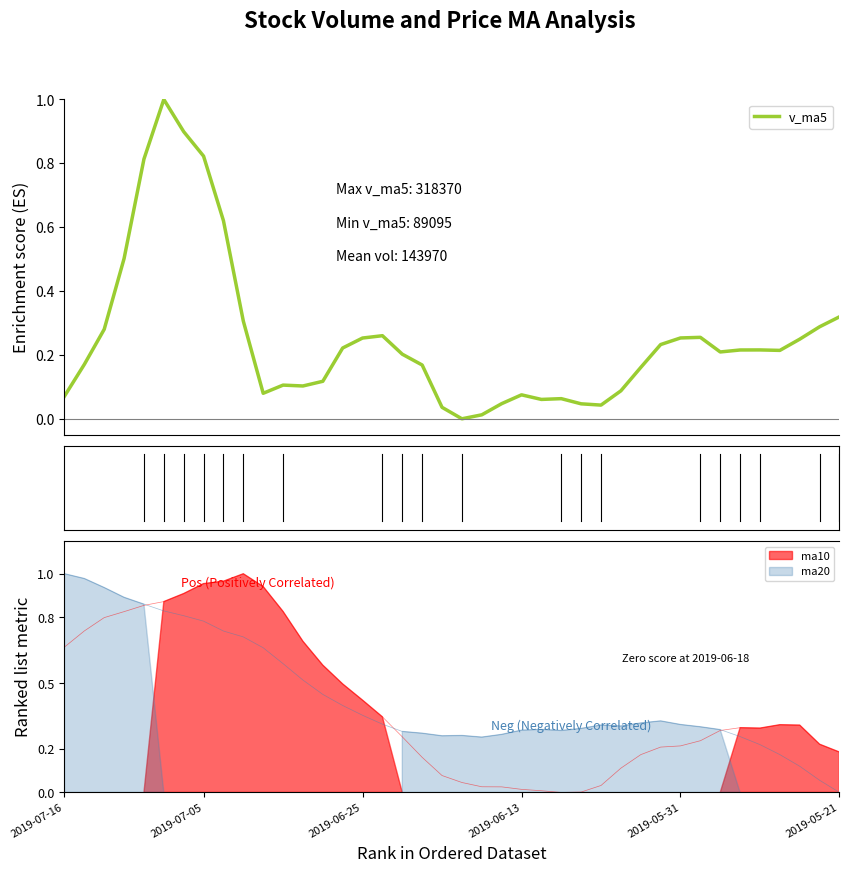

Does the chart display data point markers on the line(s)?

No